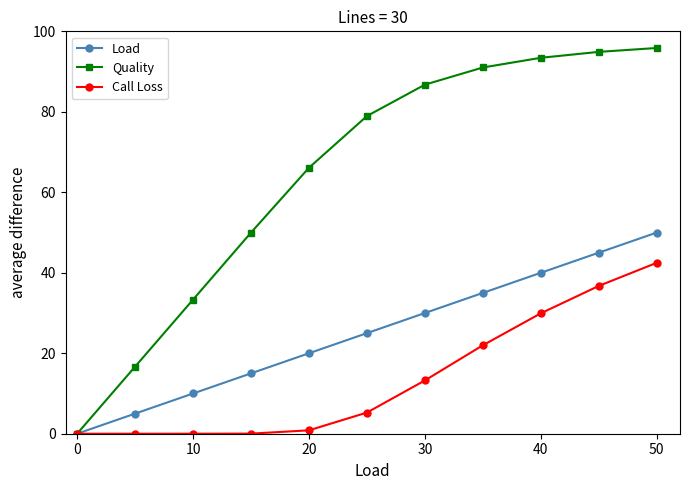

What is the highest value of the Load series?

50.0